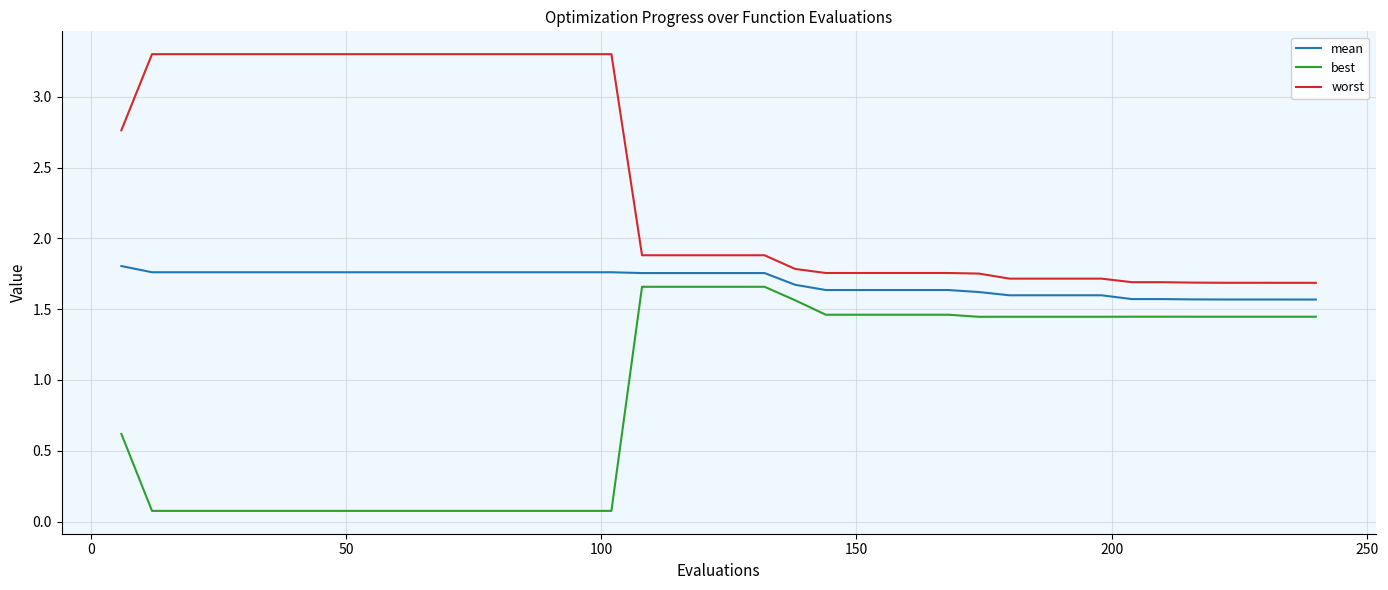

List the series in order of their peak value, highest first.

worst, mean, best